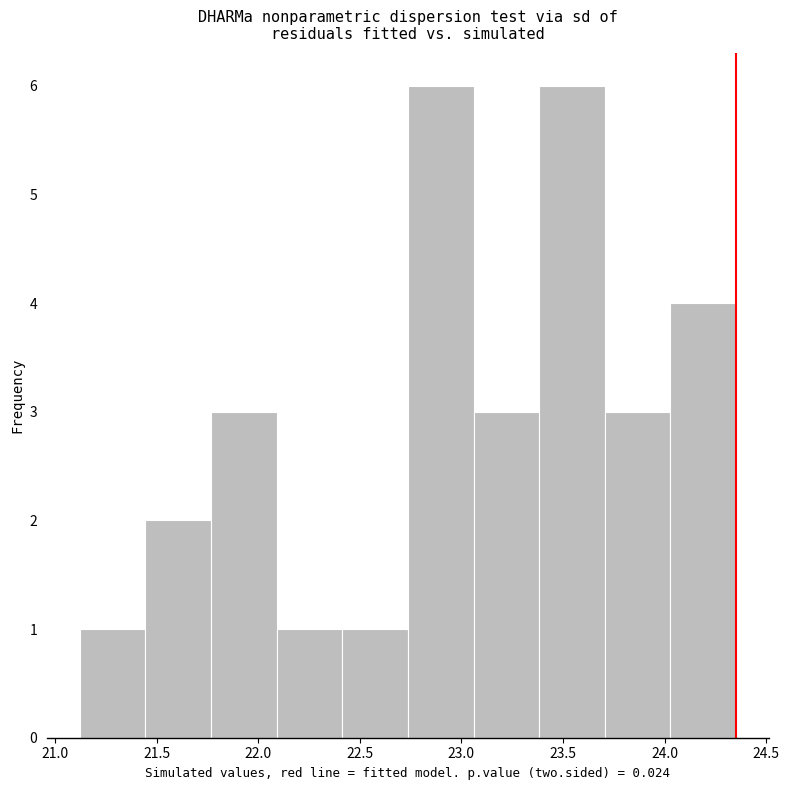

How tall is the bar that spans 21.10 to 21.45 on the x-axis? Neither the bar edges nor the heights are printed on the chart, so give them approximately, as read against the axes.

1